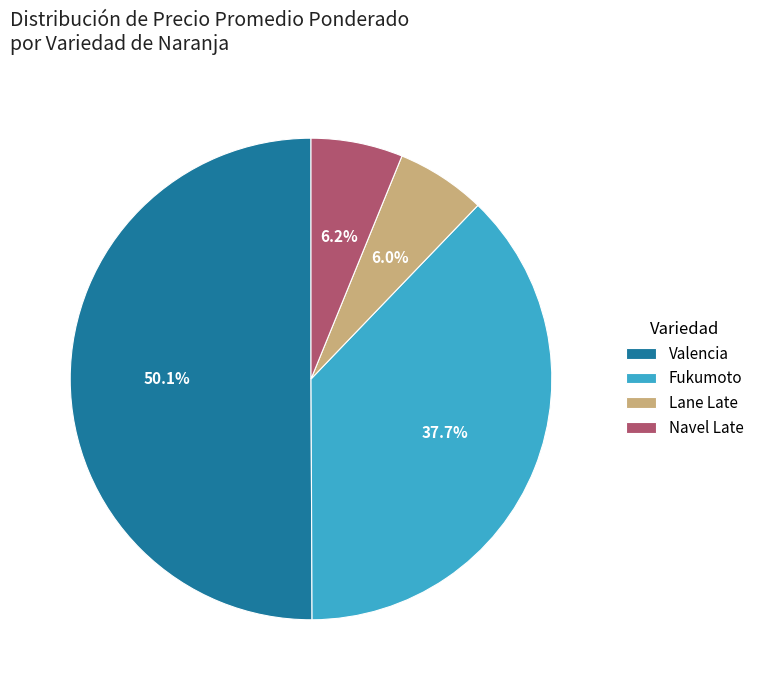

Does Fukumoto account for over 50% of the chart?

No